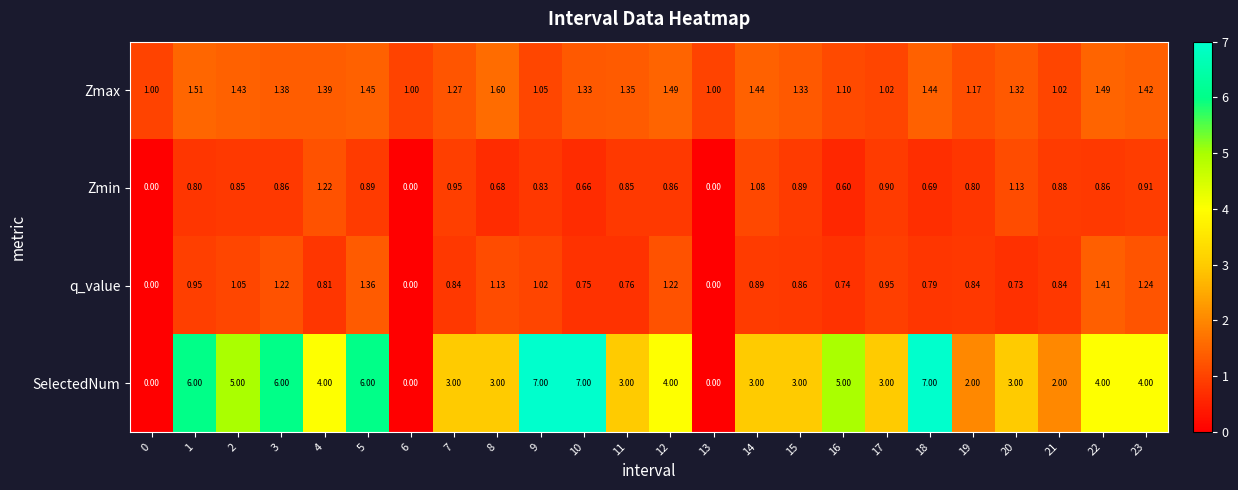

Rank the series at 15 from lowest to highest value.

q_value, Zmin, Zmax, SelectedNum